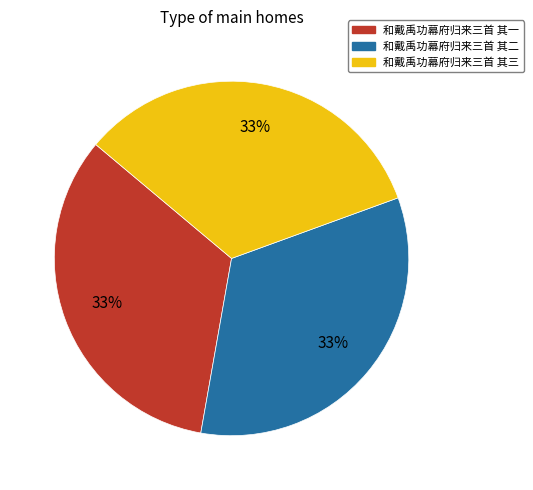

Approximately how many times larger is the value at 和戴禹功幕府归来三首 其一 compared to 和戴禹功幕府归来三首 其二?

1.0